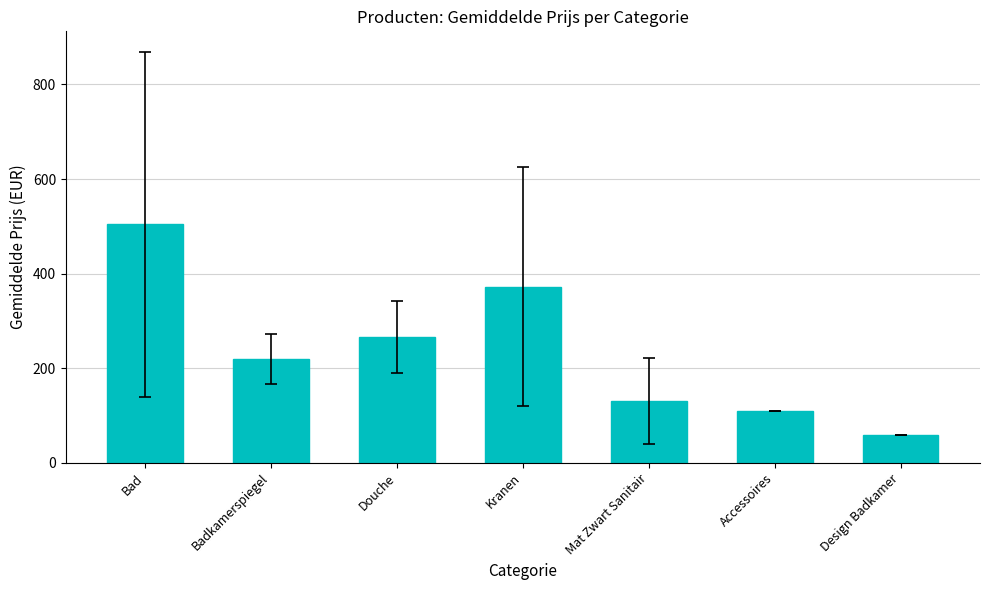

What is the sum of all values?

1662.6